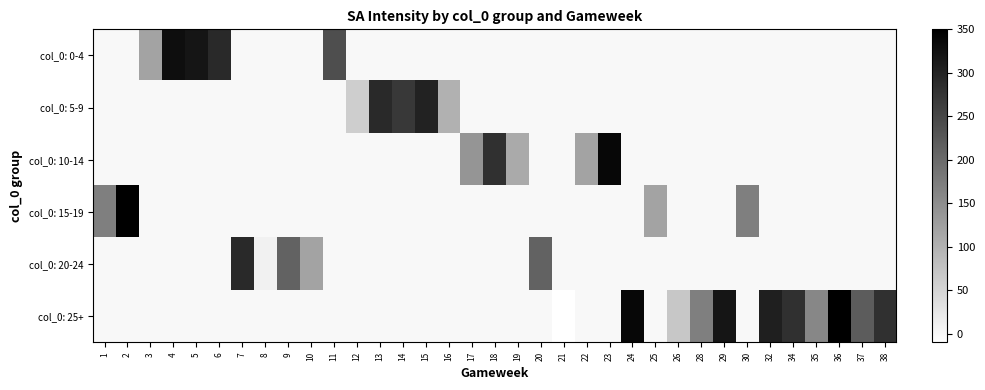

Which series changed the most between 15 and 16?

col_0: 5-9